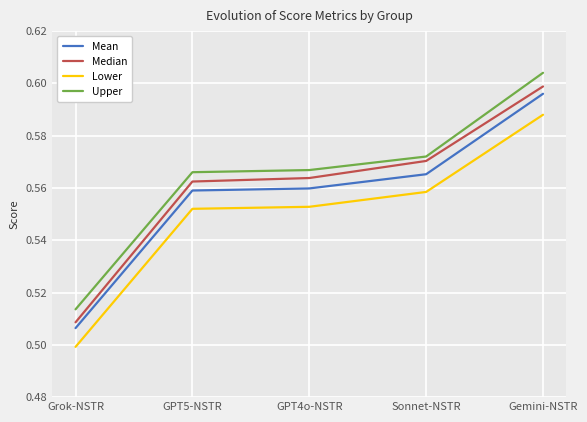

List the series in order of their overall mean, highest first.

Upper, Median, Mean, Lower